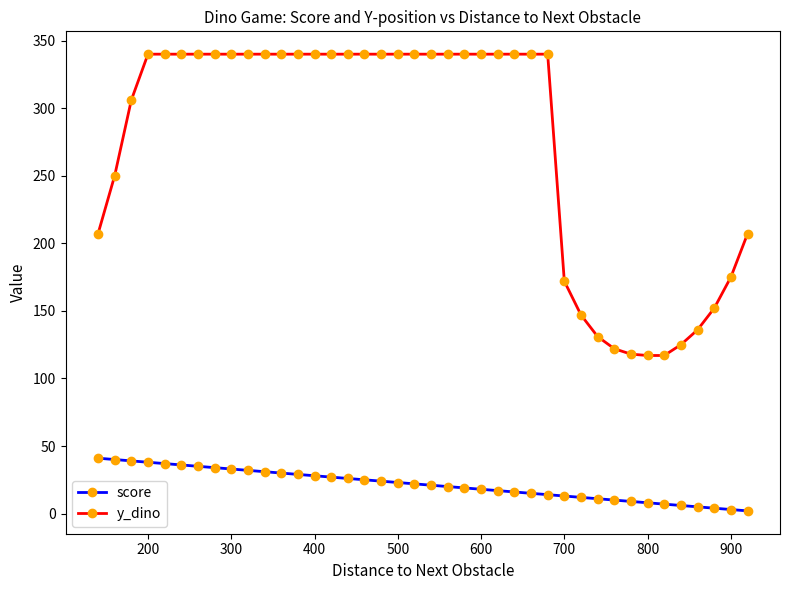

True or false: score and y_dino cross at least once.

False